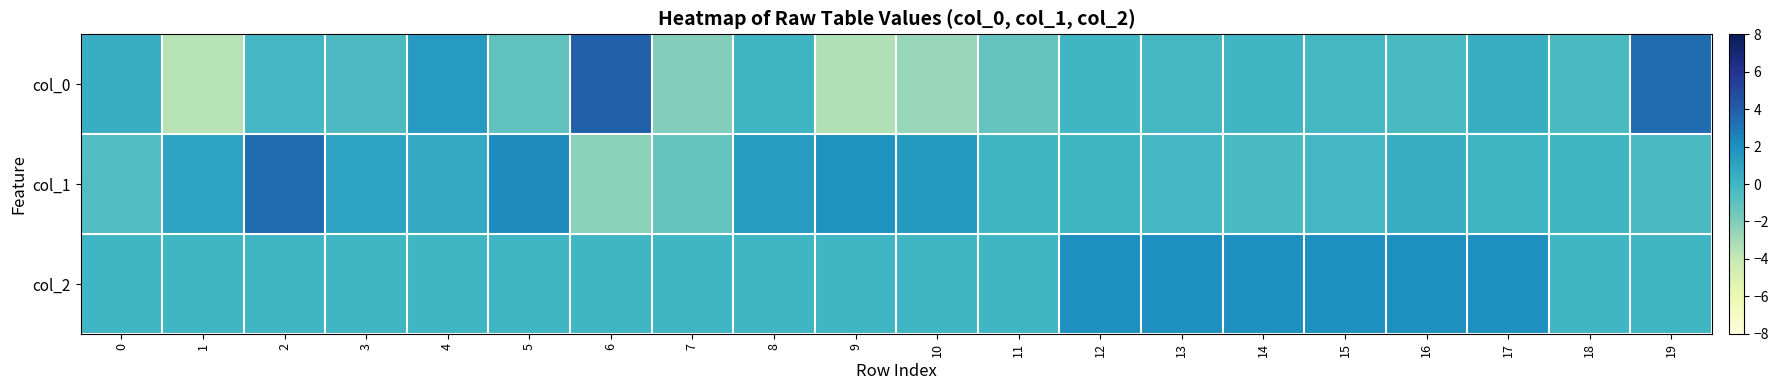

Which series has the largest total across all categories?

col_2